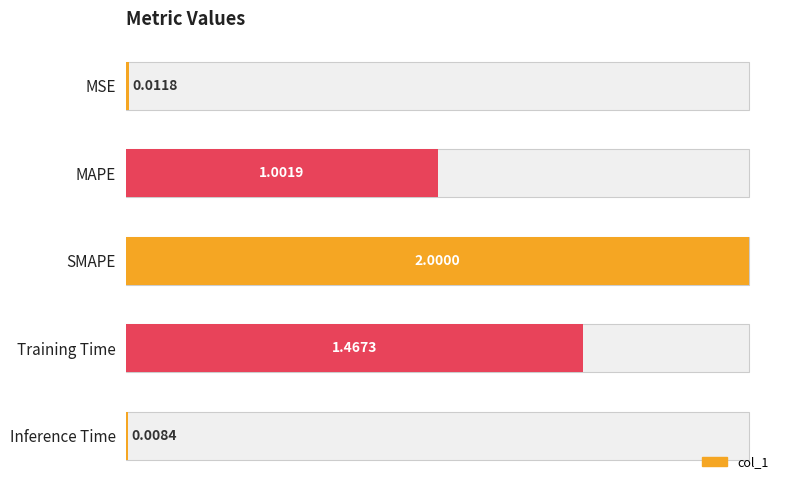

Between SMAPE and MAPE, which is larger?

SMAPE